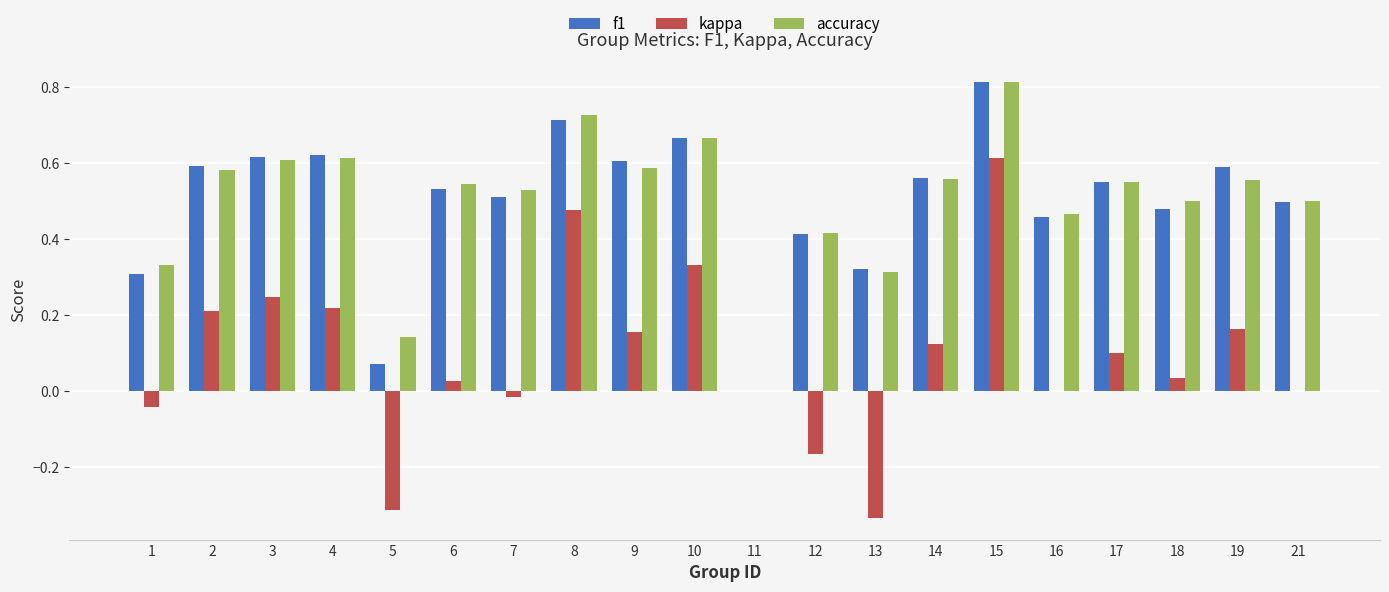

Is it true that accuracy equals 0.5 at 16?

True